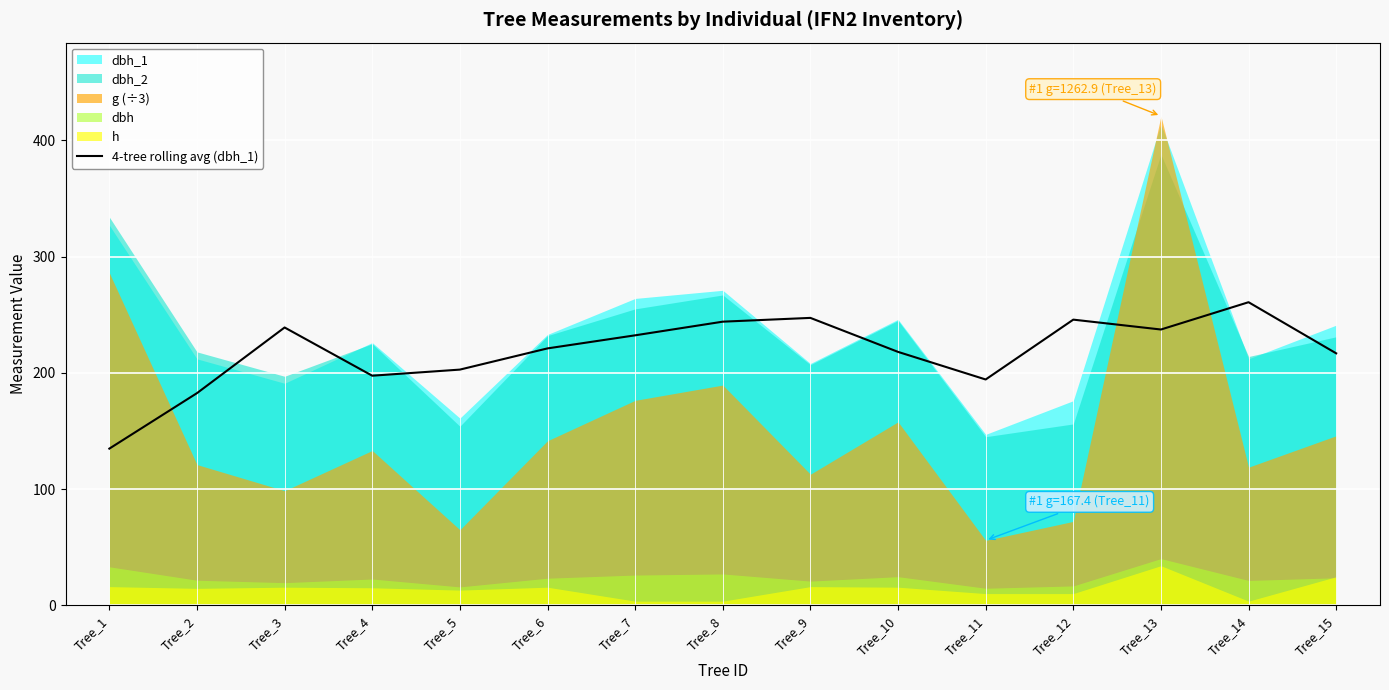

Where does the data first go above 221?

Tree_3